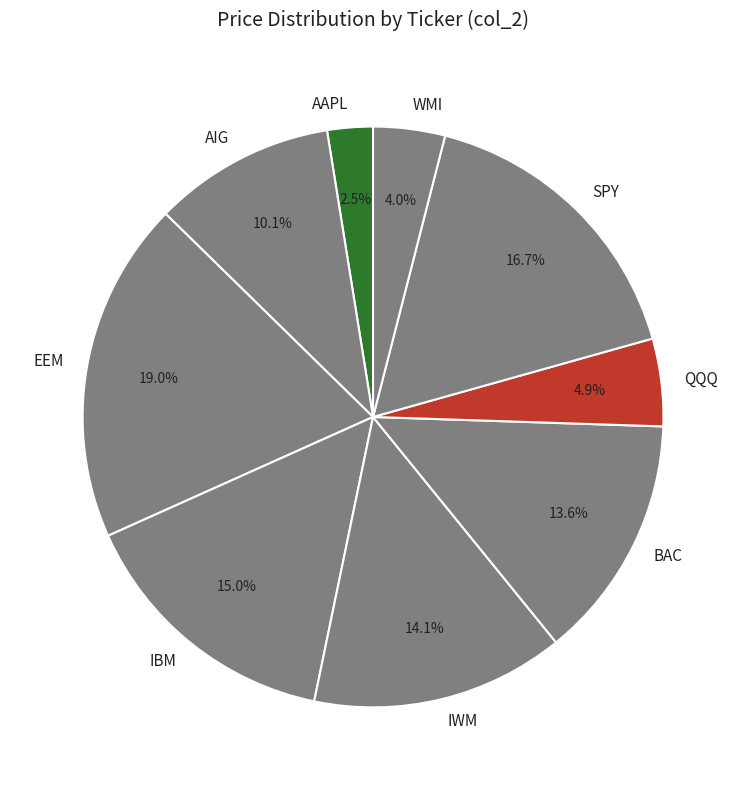

Which has a higher value, SPY or IWM?

SPY